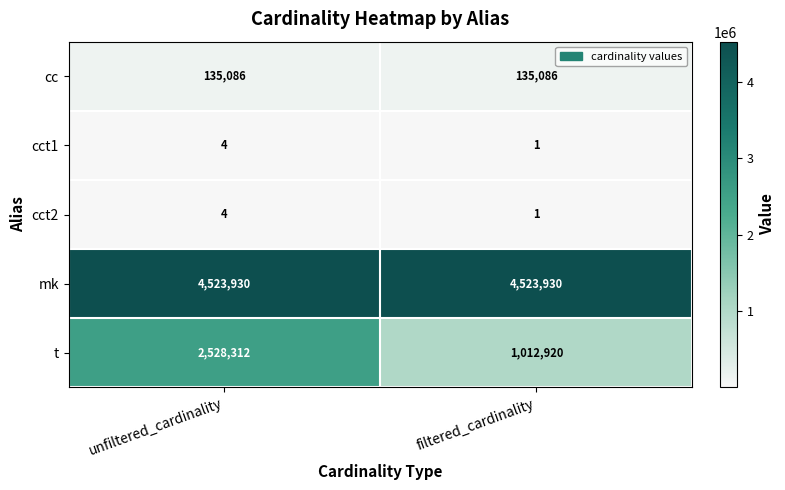

What is the difference between the highest and lowest values at filtered_cardinality?

4523929